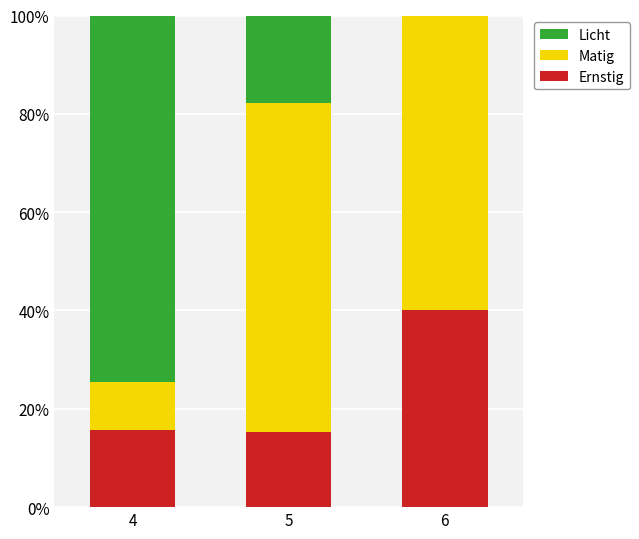

What is the sum of all Ernstig values?

71.0